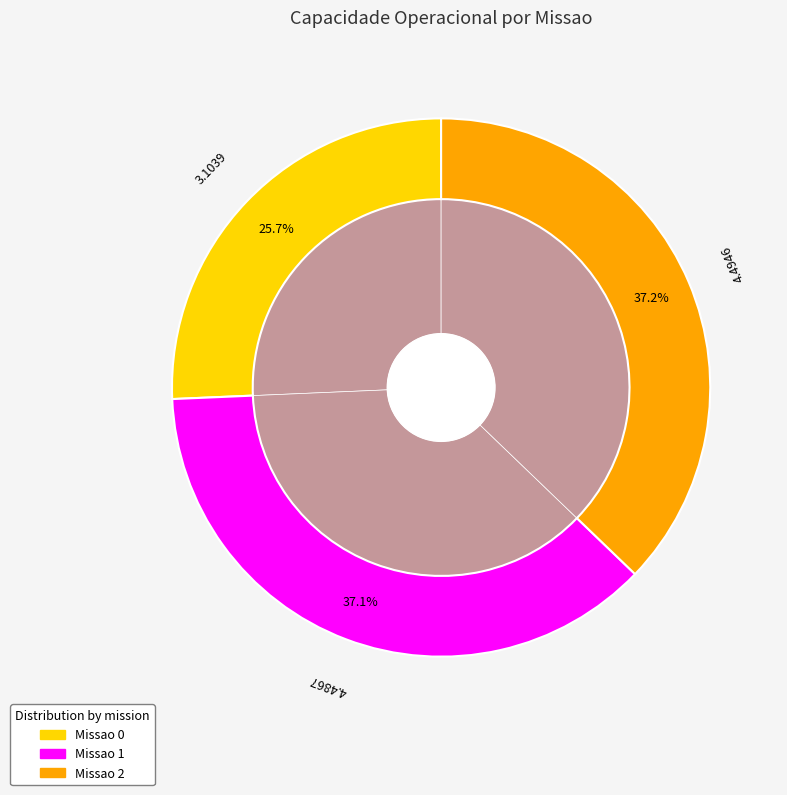

Which category has the biggest portion of the pie?

2